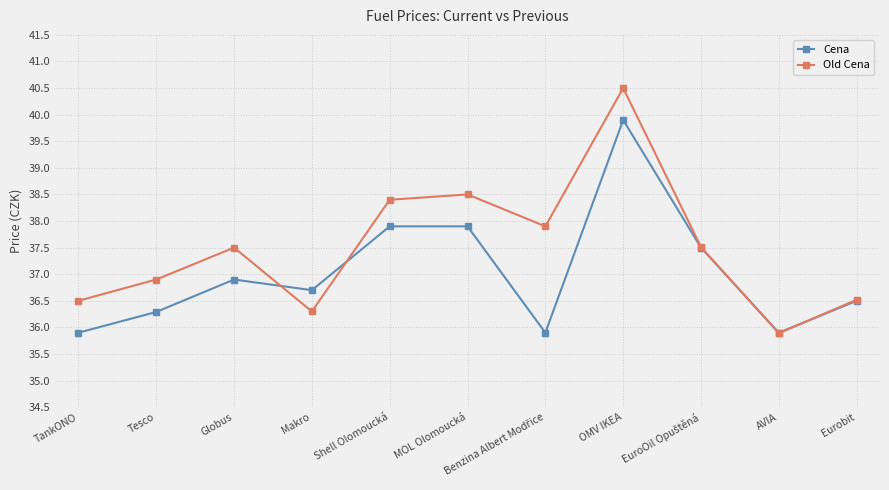

At which label does Cena first exceed 36?

Tesco